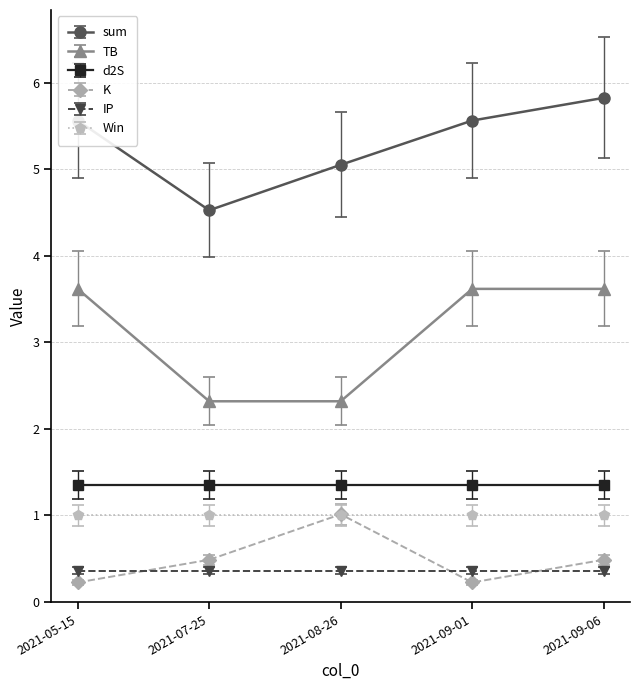

What is the sum of all K values?

2.4